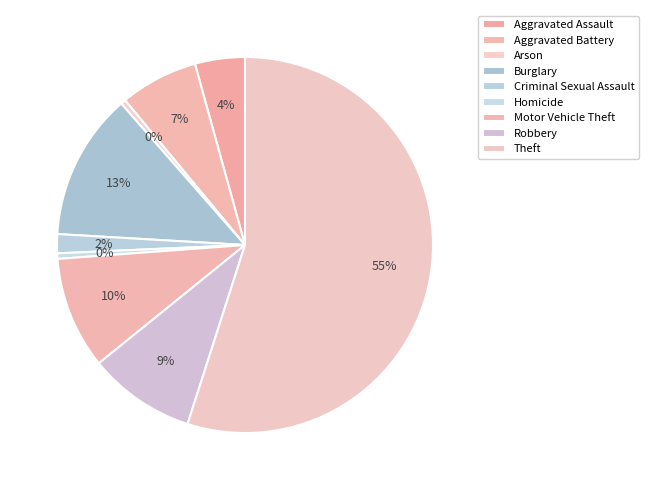

Does Aggravated Assault account for over 50% of the chart?

No